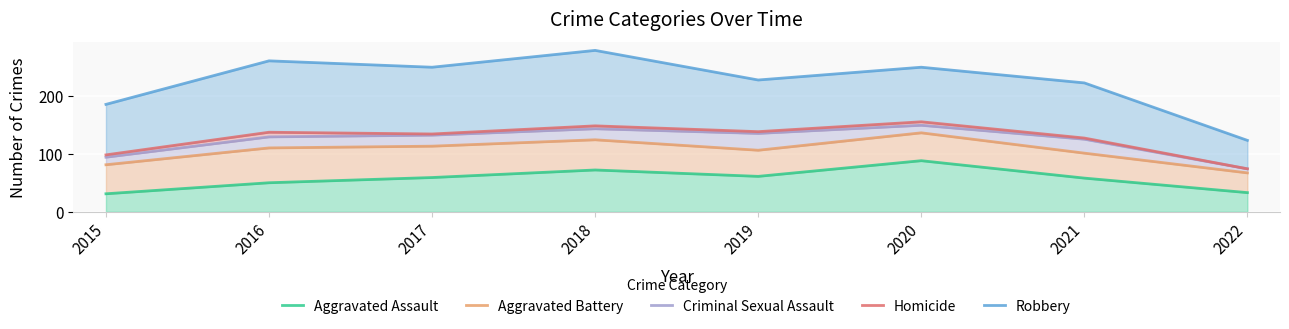

How many values in the Criminal Sexual Assault series are below 132?

4